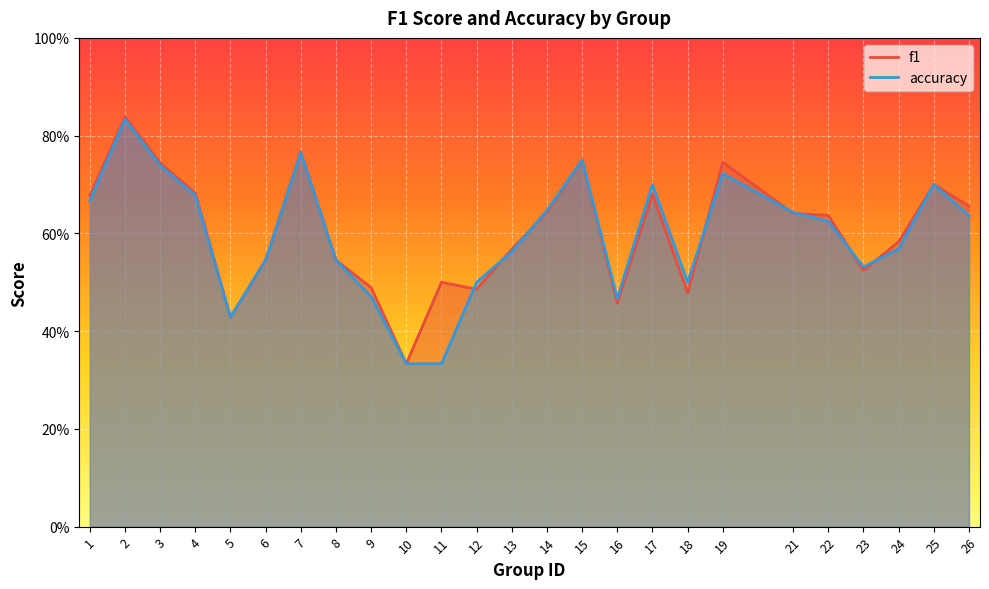

At which category does accuracy reach its first local peak?

2